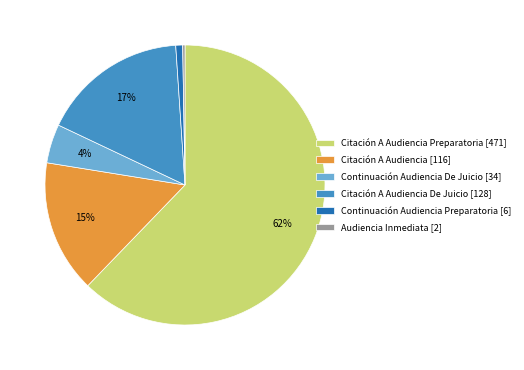

Which has a higher value, Citación A Audiencia Preparatoria [471] or Citación A Audiencia De Juicio [128]?

Citación A Audiencia Preparatoria [471]